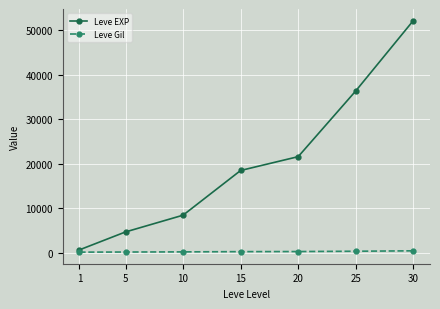

Which series has the largest total across all categories?

Leve EXP